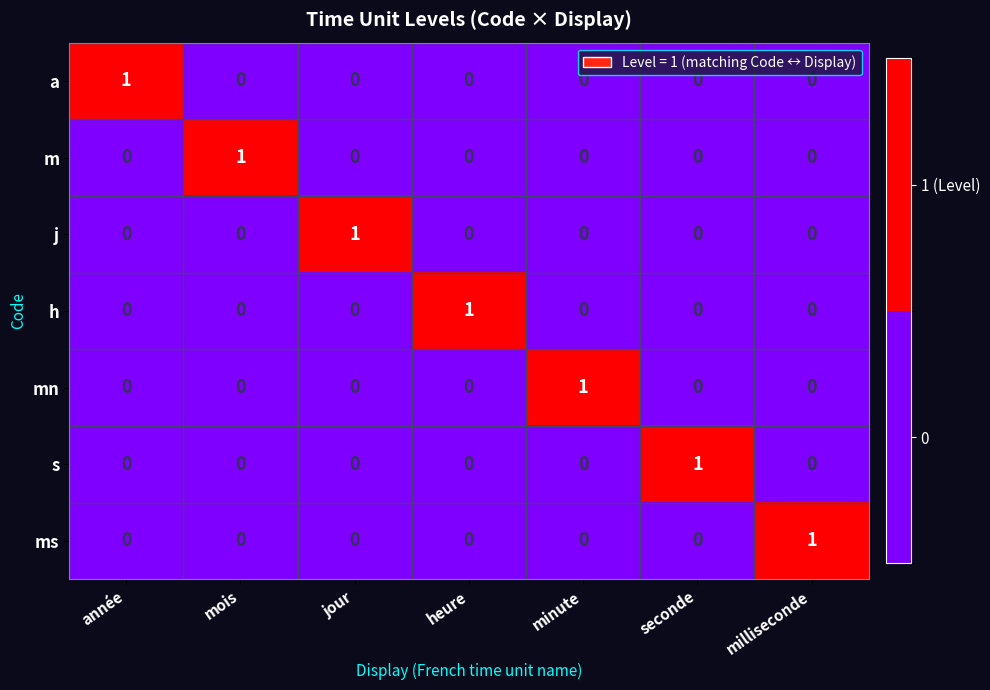

Is the value of m at année greater than the value of h at heure?

No